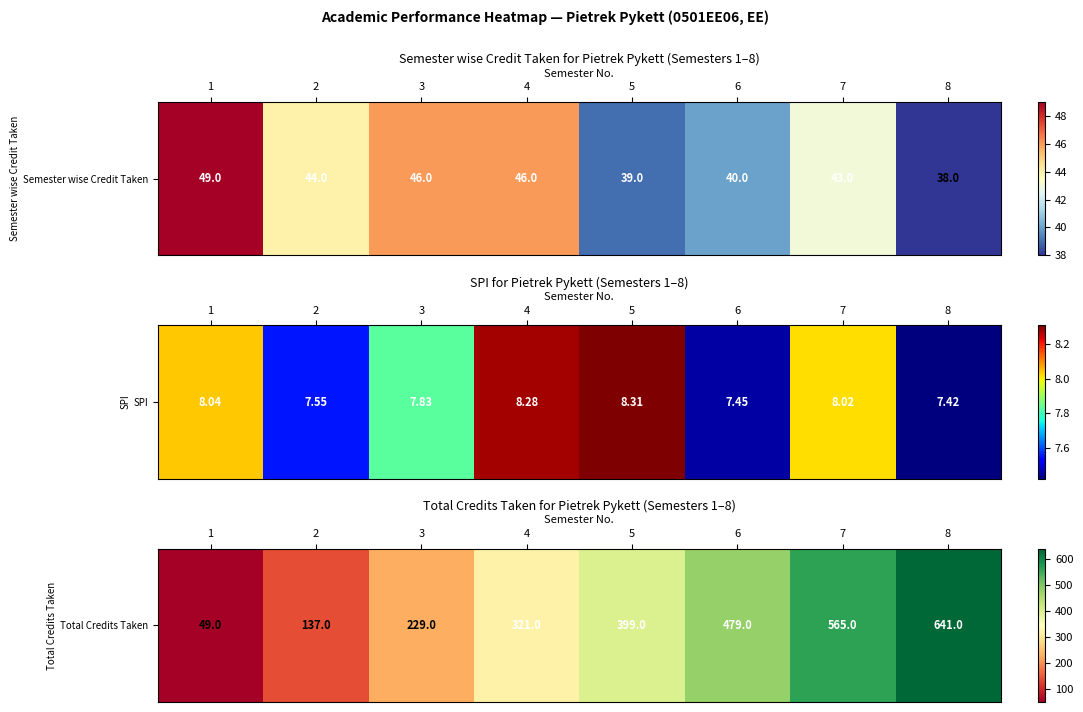

Count the number of categories in the chart.

8